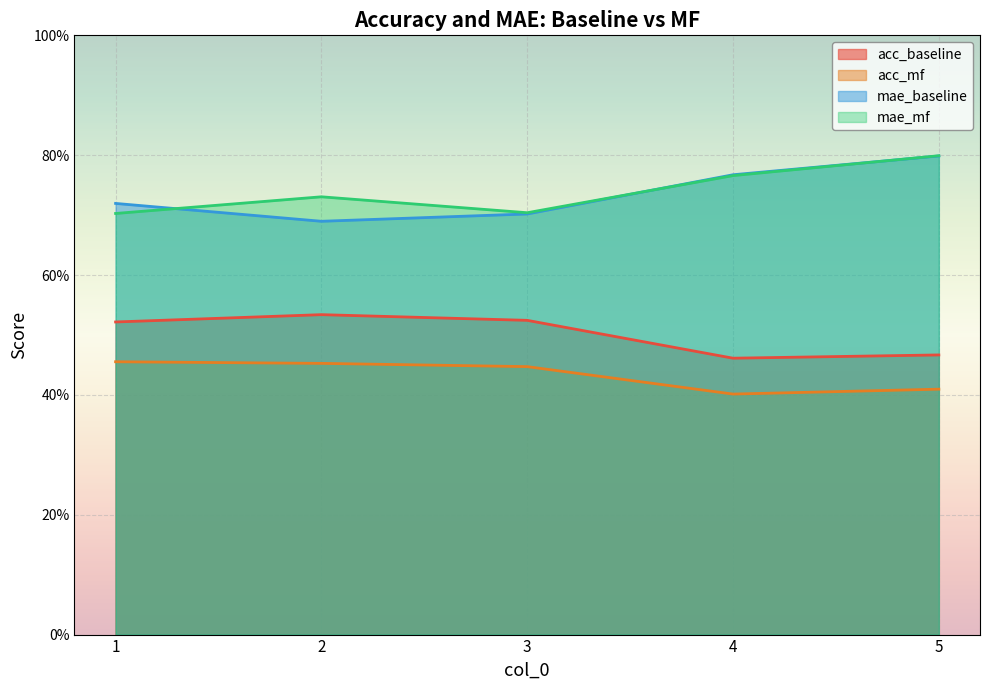

Between 1 and 3, which is larger?

3